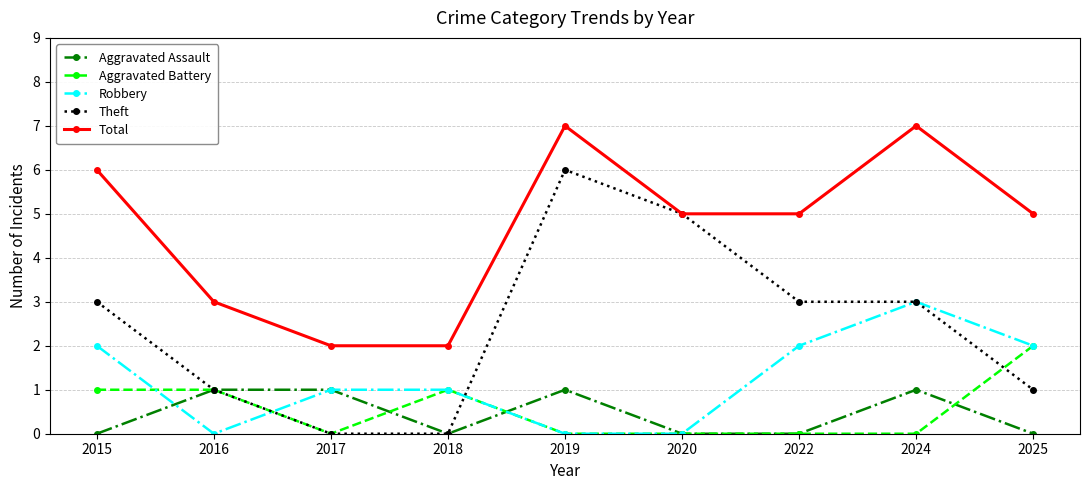

What is the sum of the Total values at 2018 and 2025?

7